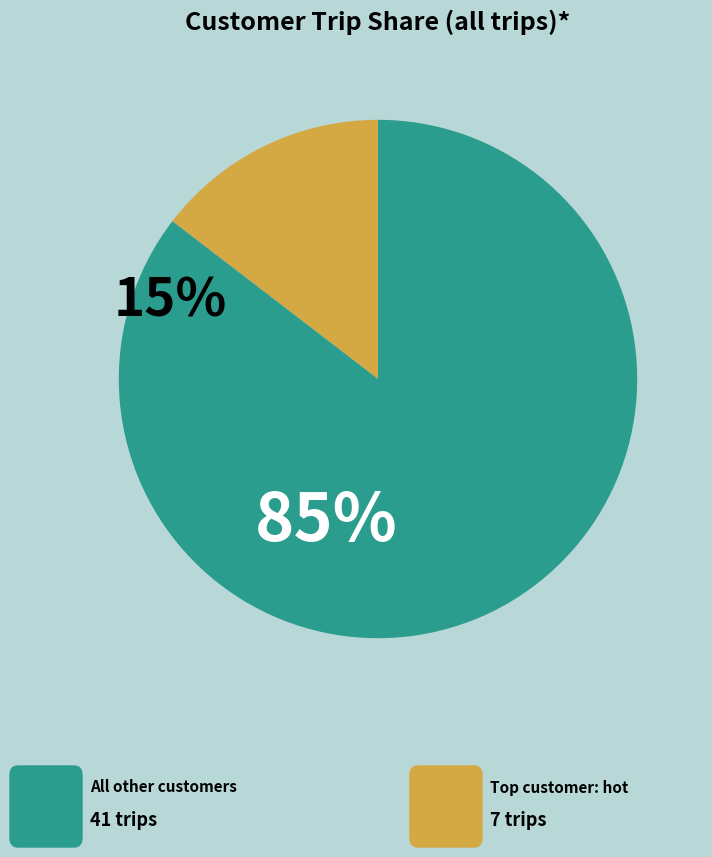

Does any single category account for the majority?

Yes